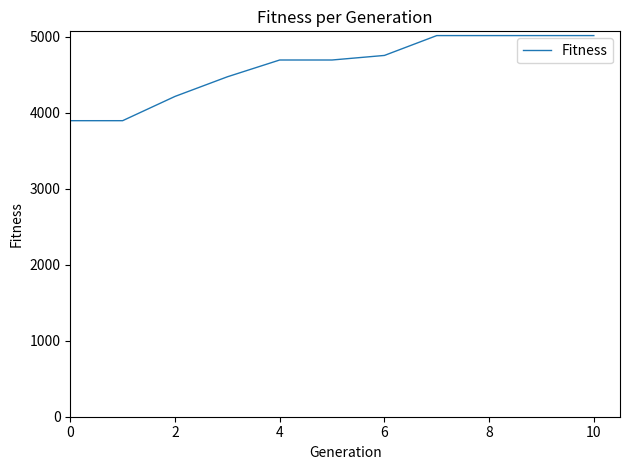

What is the maximum value shown in the chart?

5012